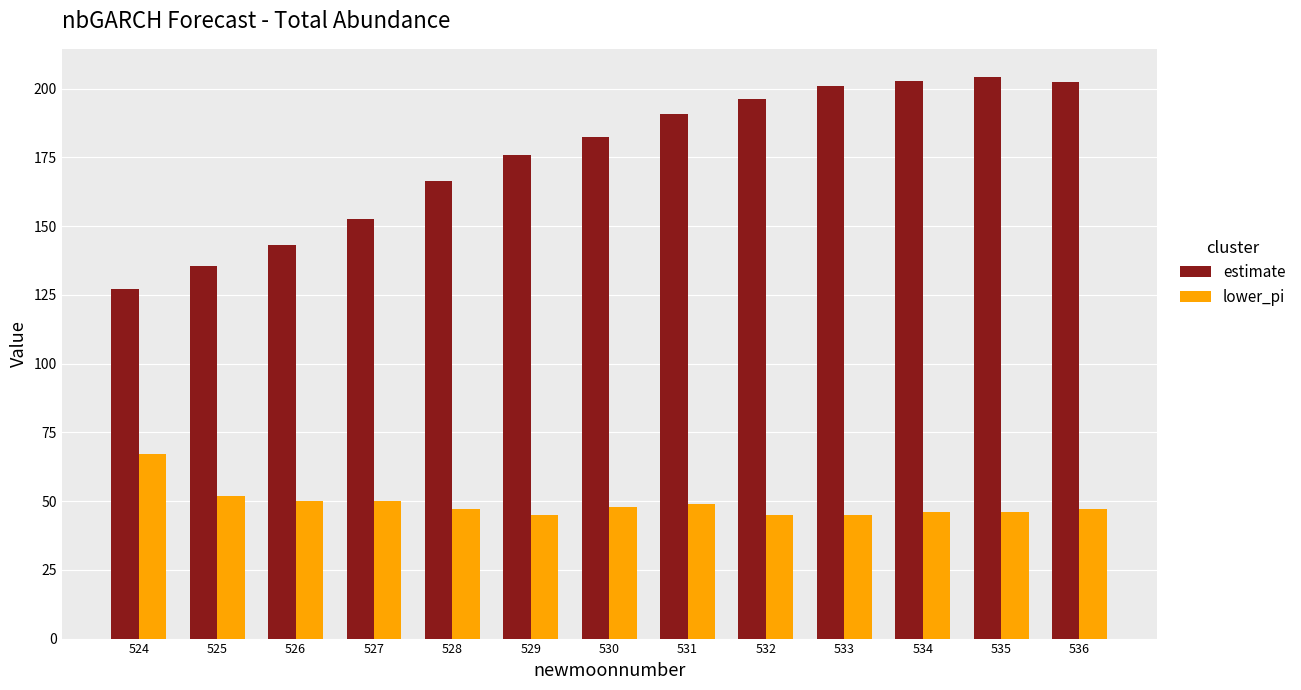

The value of estimate at 525 is 235.1. True or false?

False